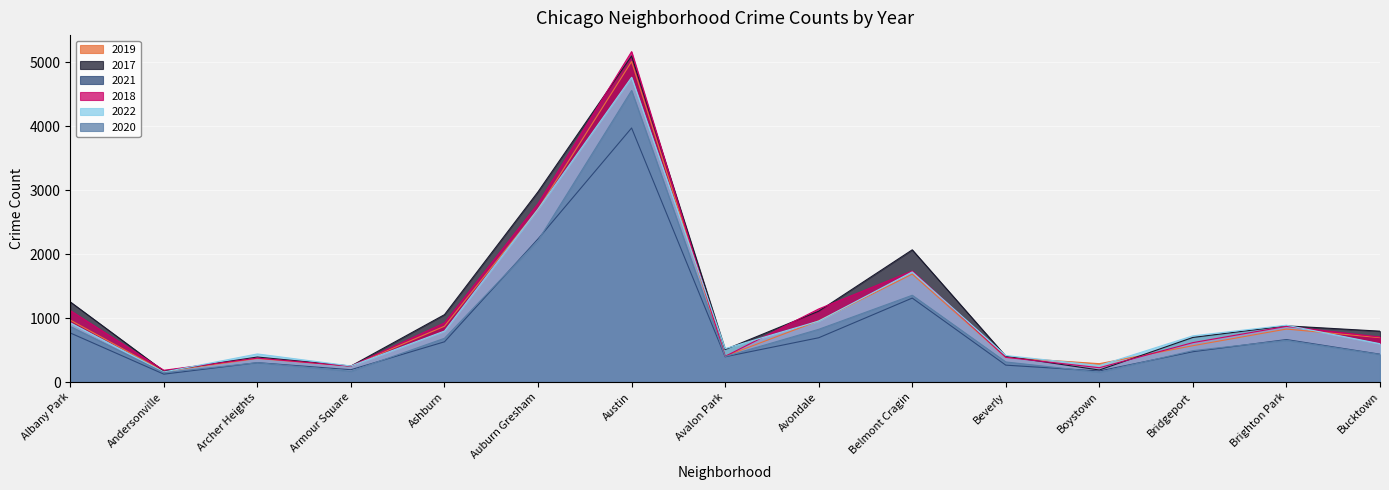

True or false: 2017 has more than 2 points higher than both neighbors.

True